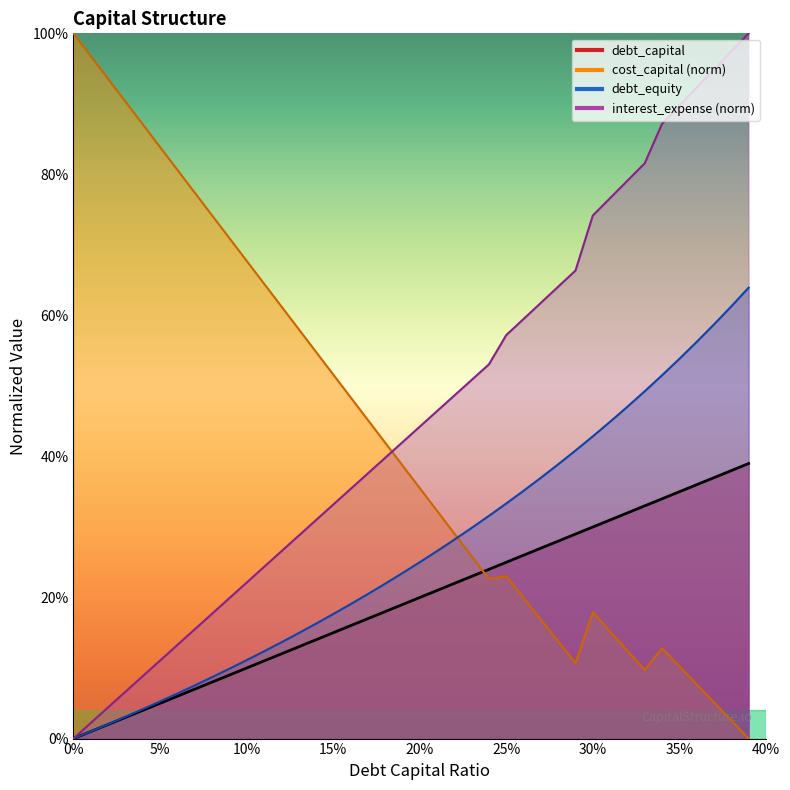

Is it true that cost_capital equals 0.0 at 0.37?

False